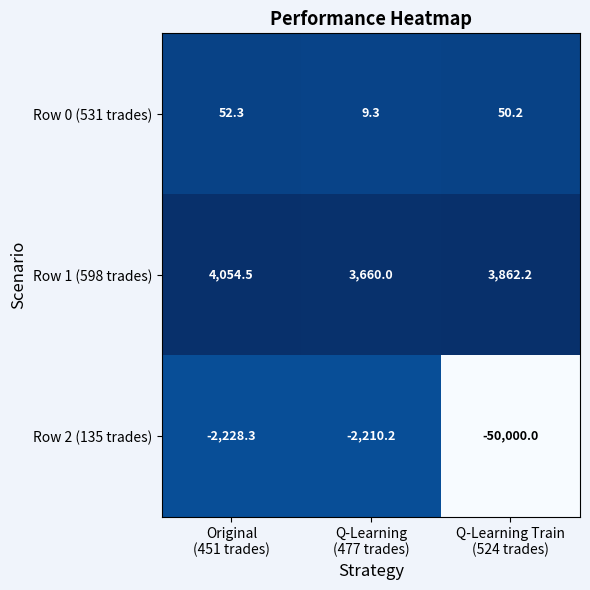

Rank the series by their average value, from lowest to highest.

Row 2 (135 trades), Row 0 (531 trades), Row 1 (598 trades)